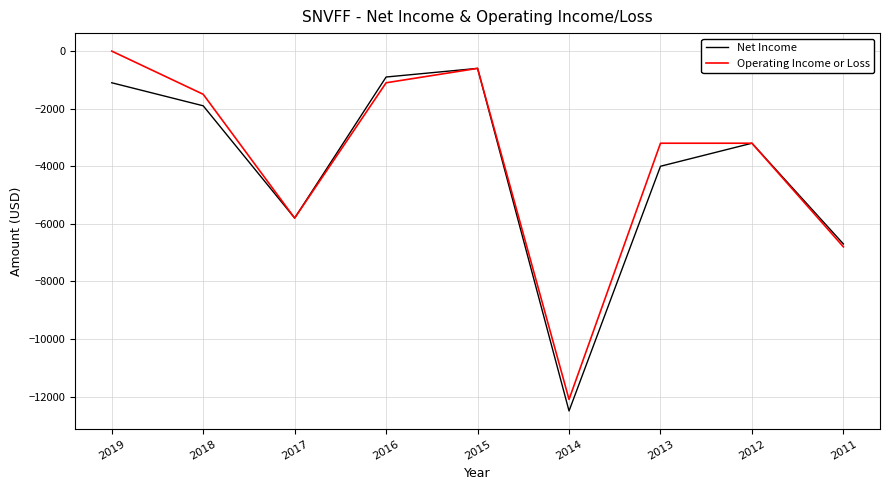

Reading left to right, extract all data points from this chart.

Net Income: 2019=-1100	2018=-1900	2017=-5800	2016=-900	2015=-600	2014=-12500	2013=-4000	2012=-3200	2011=-6700
Operating Income or Loss: 2019=0	2018=-1500	2017=-5800	2016=-1100	2015=-600	2014=-12100	2013=-3200	2012=-3200	2011=-6800